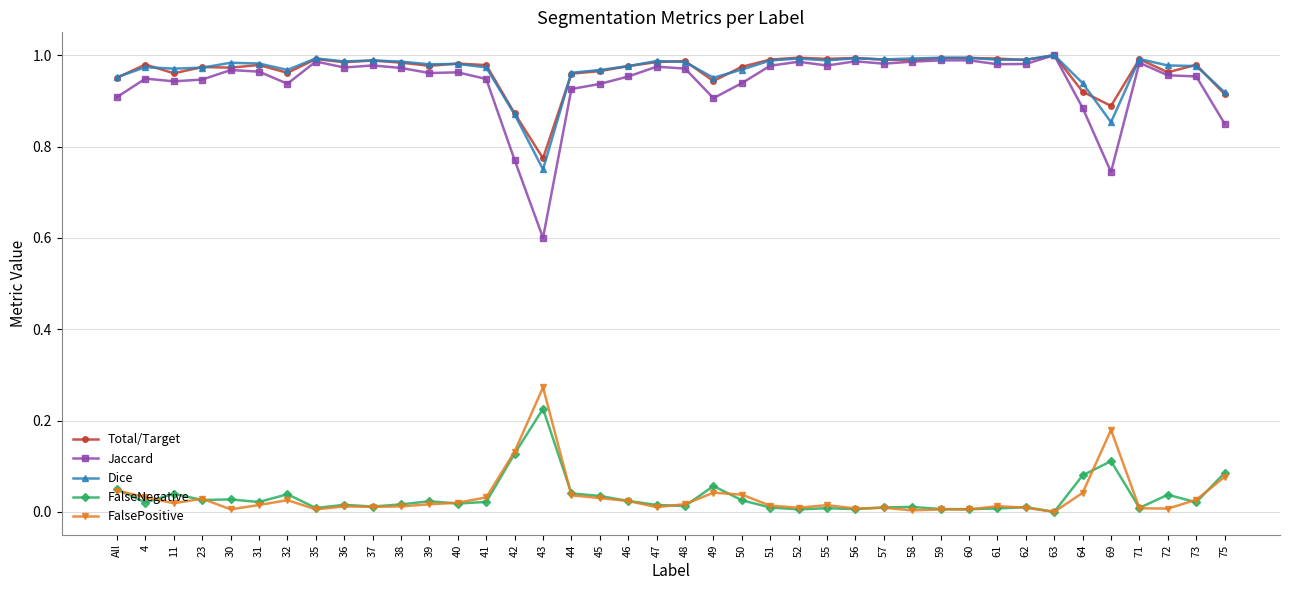

What are all the series names shown in the legend?

Total/Target, Jaccard, Dice, FalseNegative, FalsePositive